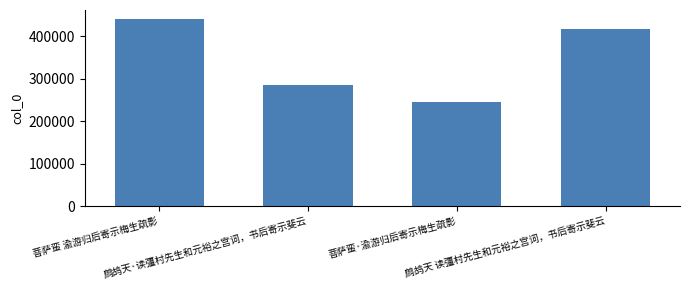

List the labels in order of value, largest first.

菩萨蛮 渝游归后寄示梅生疏影, 鹧鸪天 读彊村先生和元裕之宫词，书后寄示斐云, 鹧鸪天·读彊村先生和元裕之宫词，书后寄示斐云, 菩萨蛮·渝游归后寄示梅生疏影